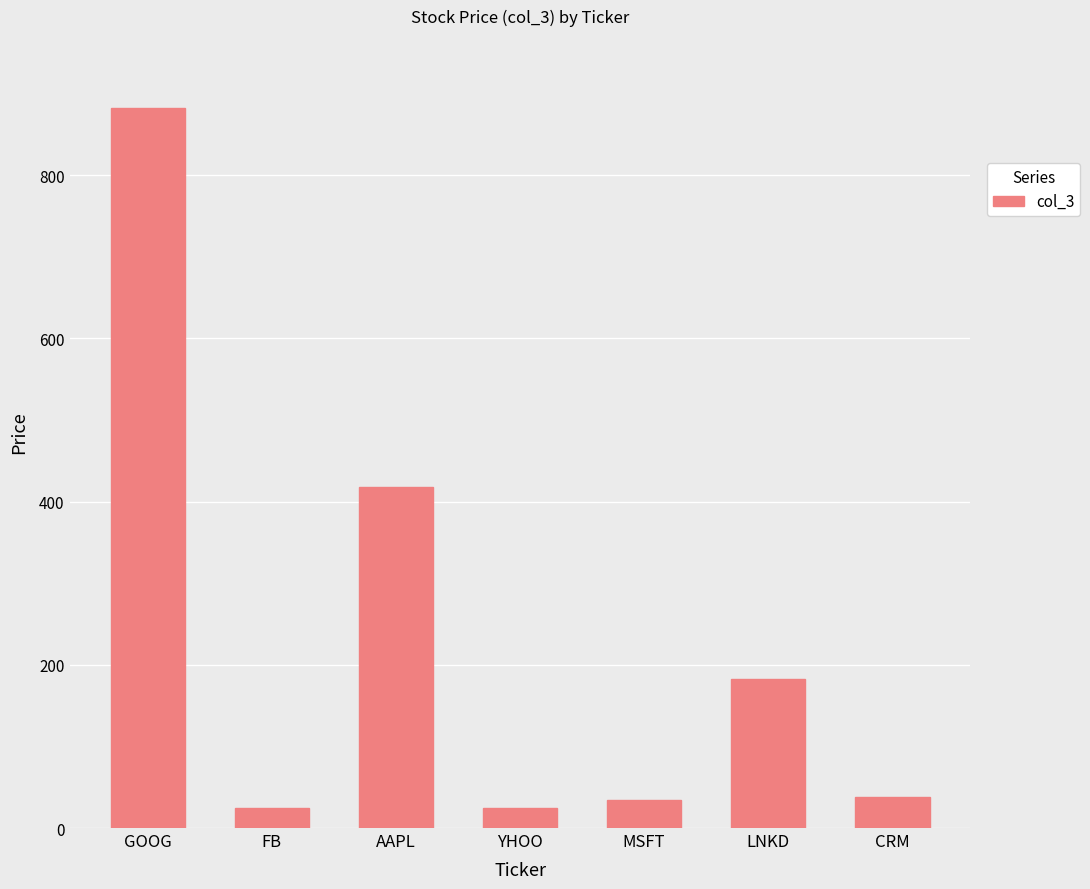

What position from the right is YHOO?

4